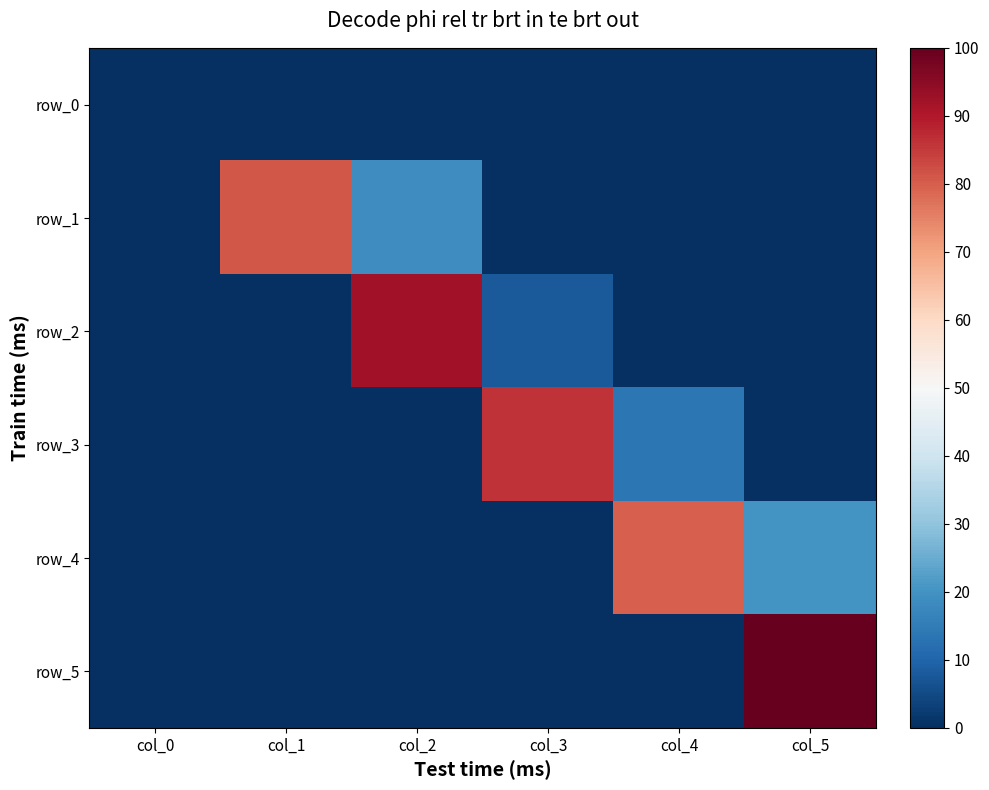

Is the value of row_5 at col_5 greater than the value of row_0 at col_1?

Yes